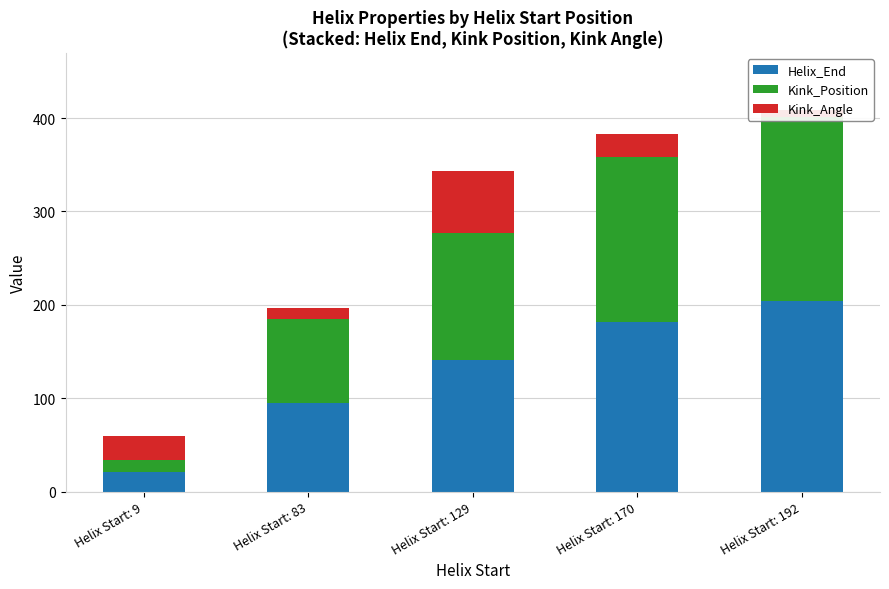

At how many categories does at least one series exceed 71?

4